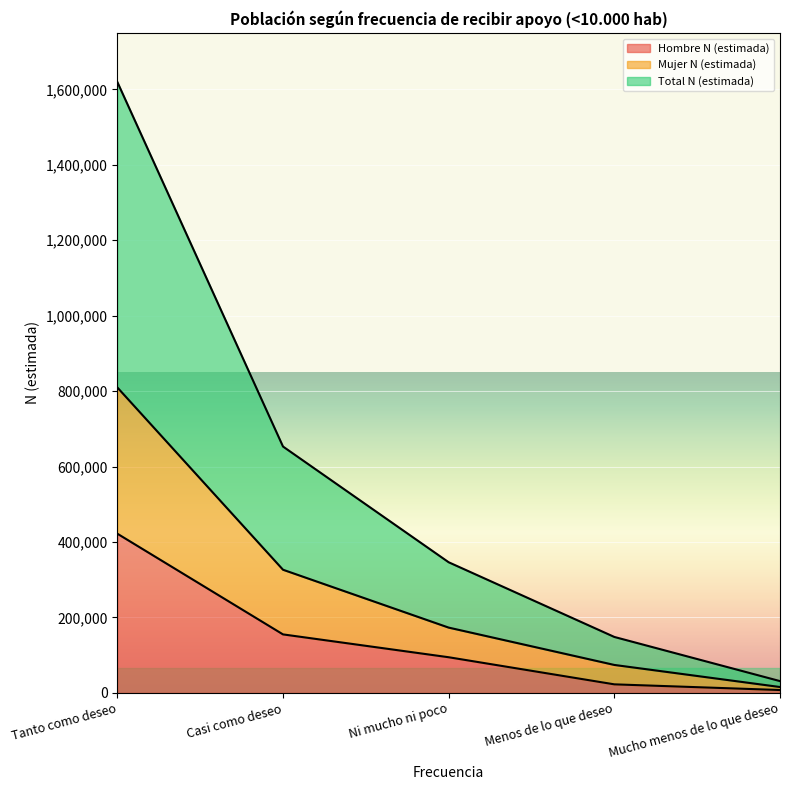

What is the spread (max minus min) of values at Tanto como deseo?

1197521